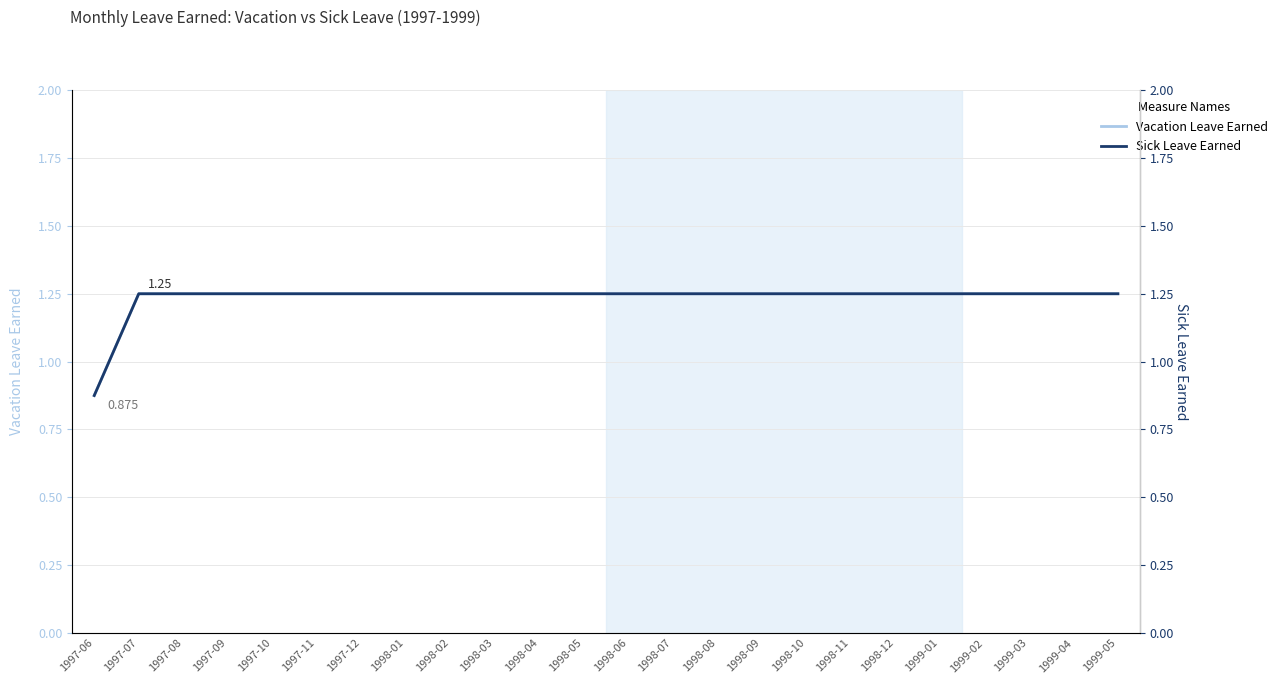

Which series changed the most between 1998-01 and 1998-02?

Vacation Leave Earned